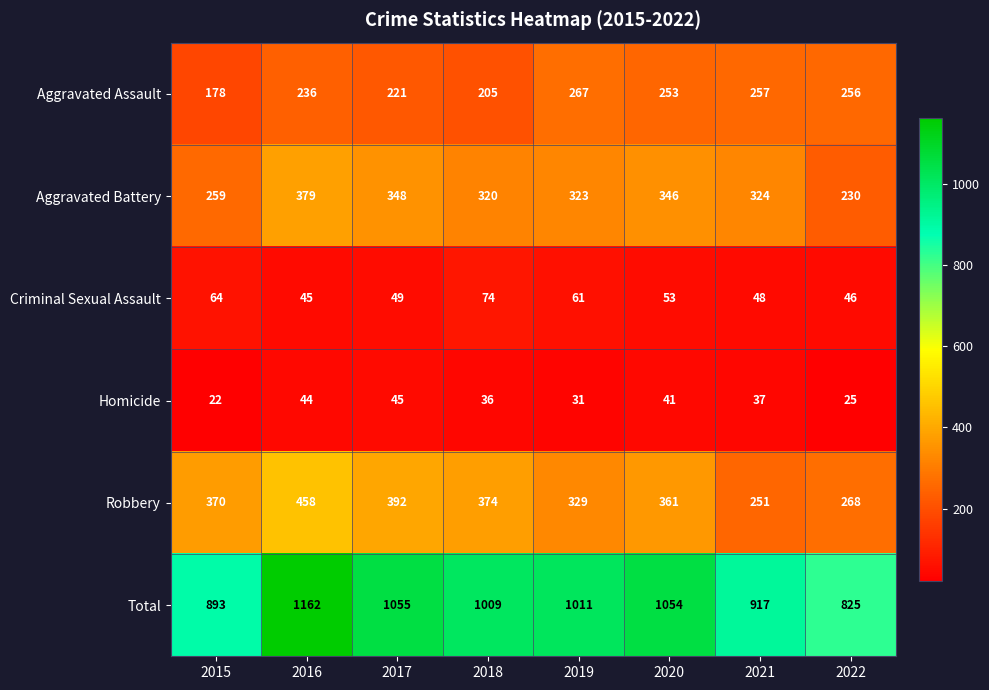

How many distinct data groups are displayed?

6